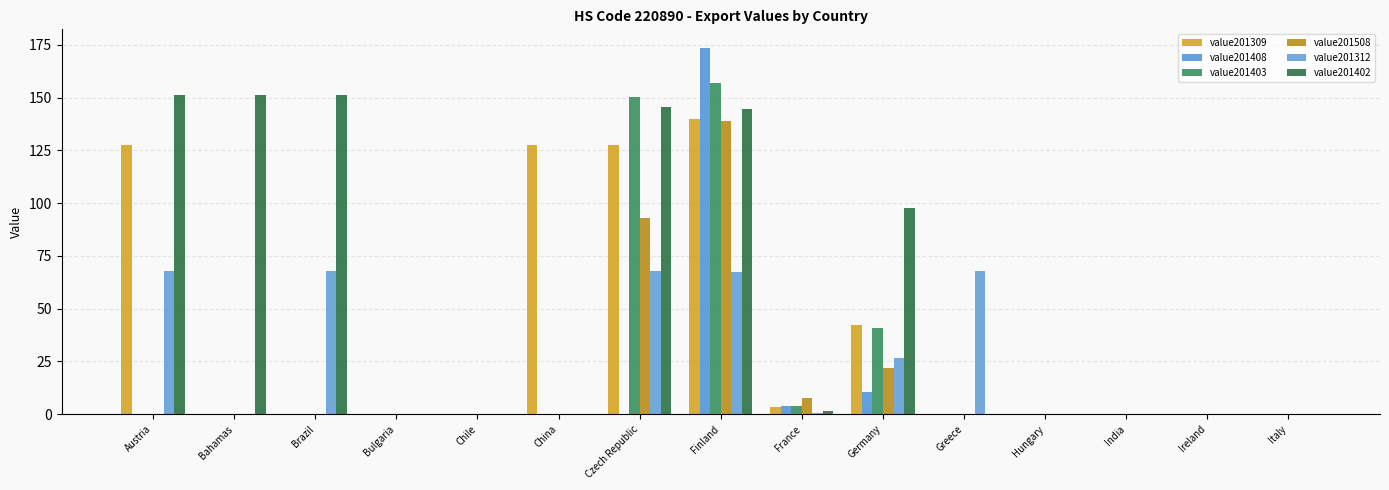

What position from the right is Chile?

11